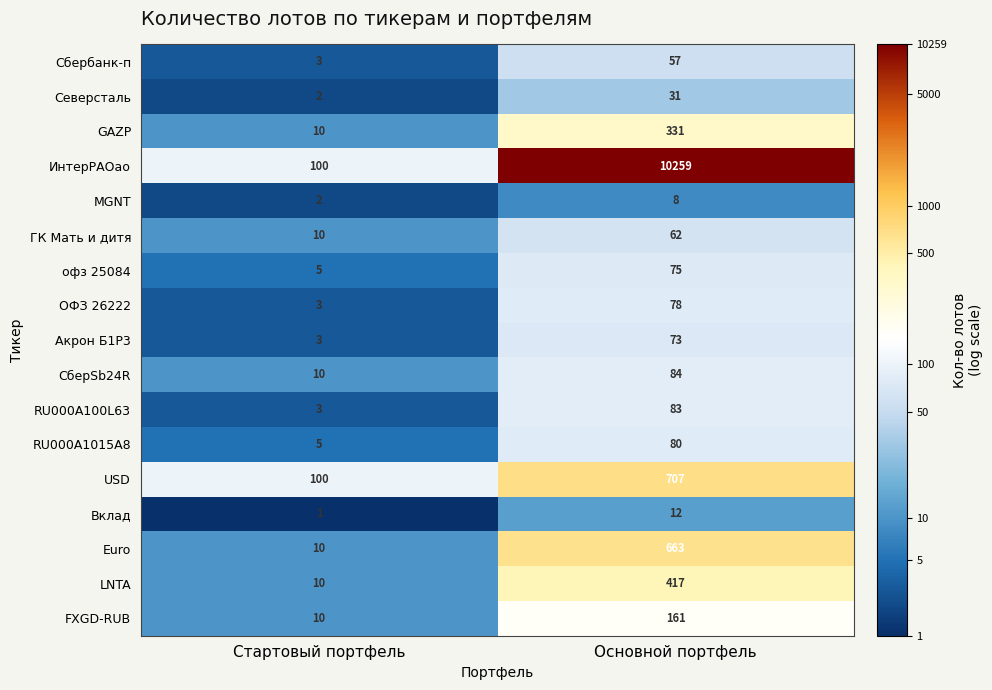

How many values in the RU000A100L63 series are below 83?

1